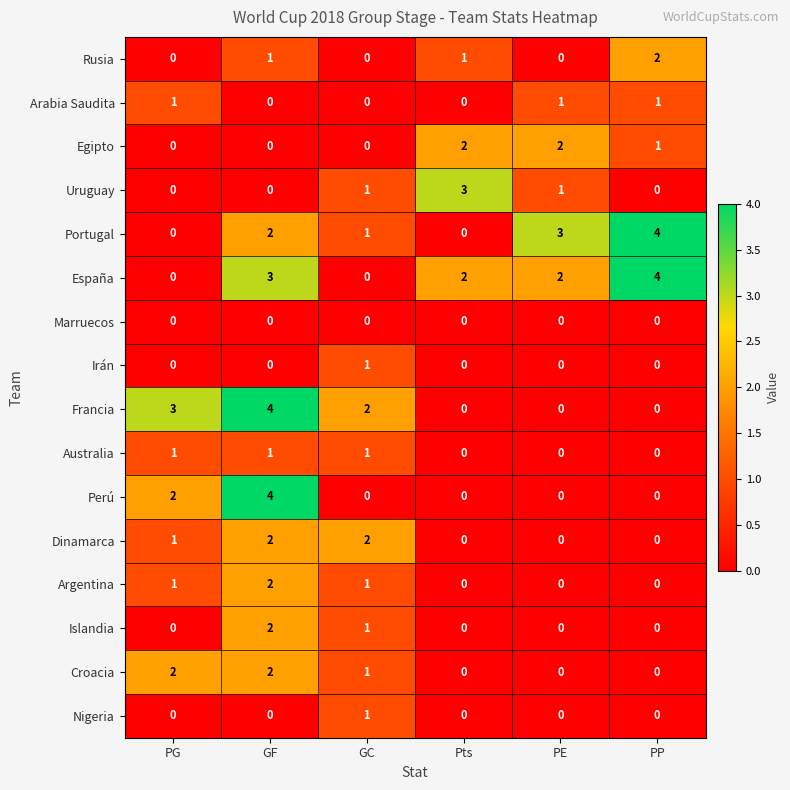

Which series has the largest total across all categories?

España